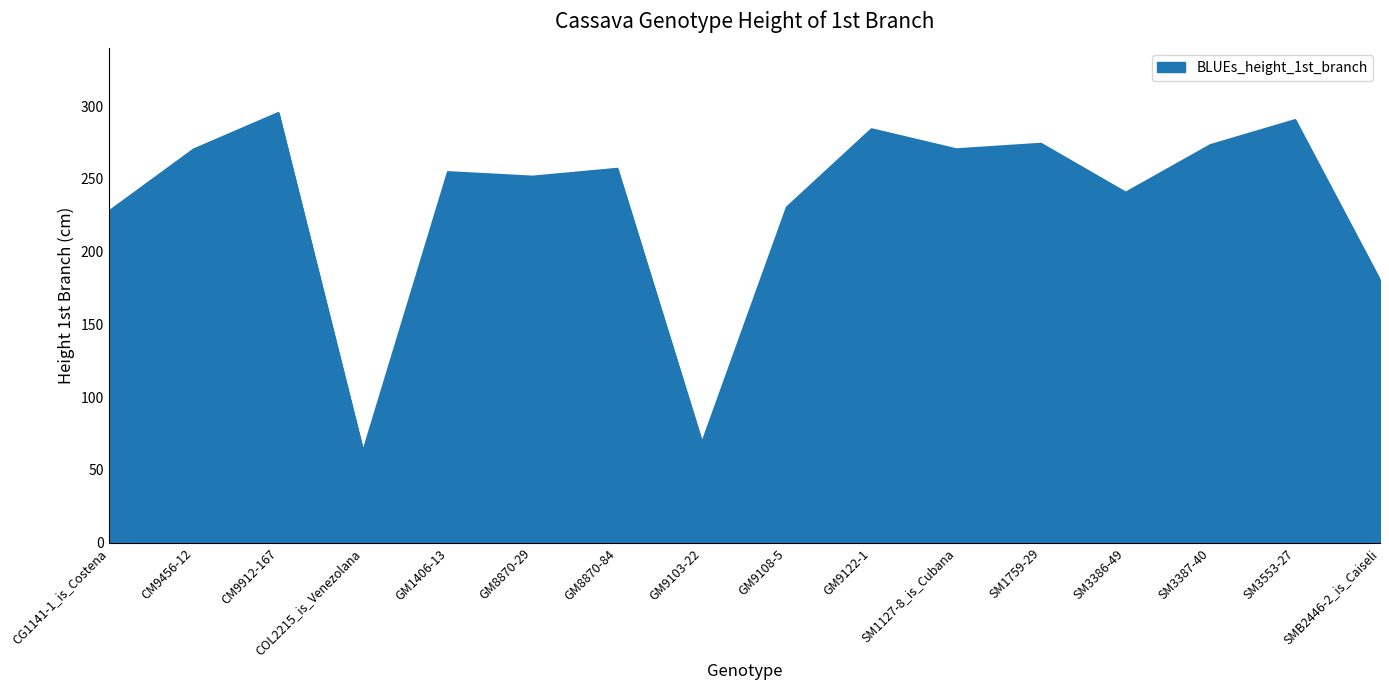

Read the value at GM8870-29.

251.6